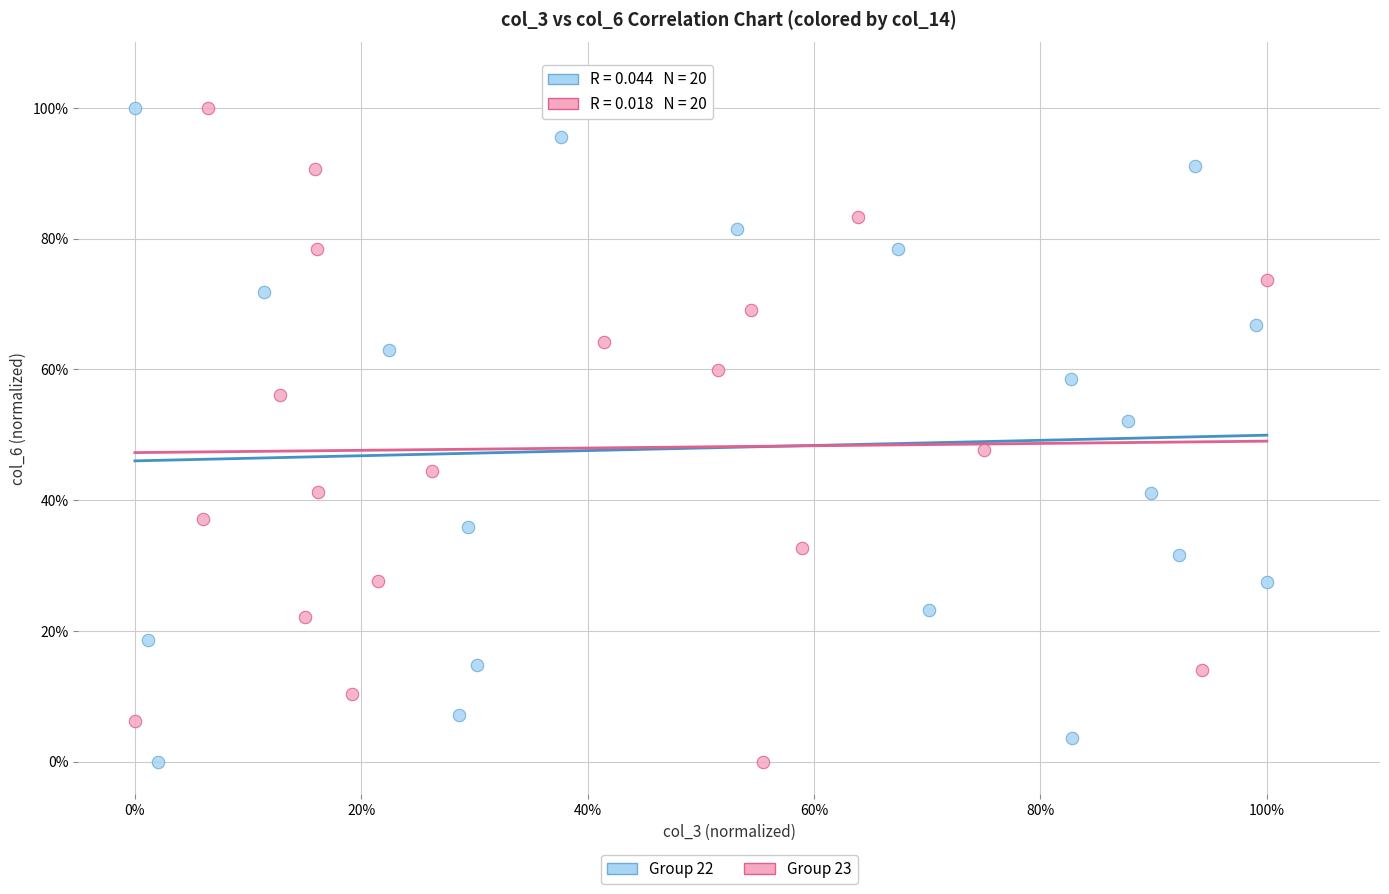

What are all the series names shown in the legend?

Group 22, Group 23